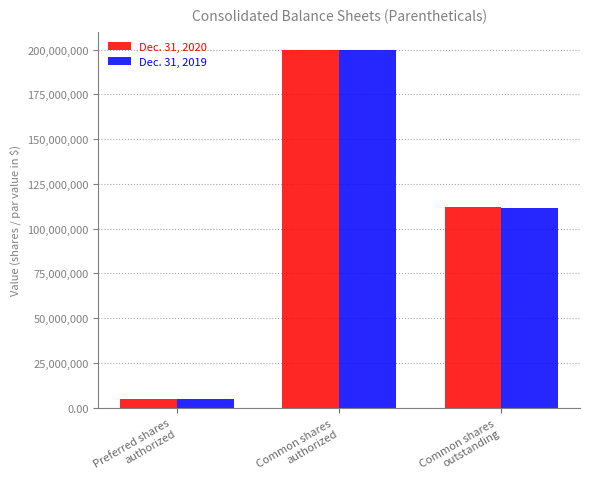

Reading left to right, transcribe all the data shown in this chart.

Dec. 31, 2020: Preferred shares
authorized=5000000	Common shares
authorized=200000000	Common shares
outstanding=111830857
Dec. 31, 2019: Preferred shares
authorized=5000000	Common shares
authorized=200000000	Common shares
outstanding=111542108